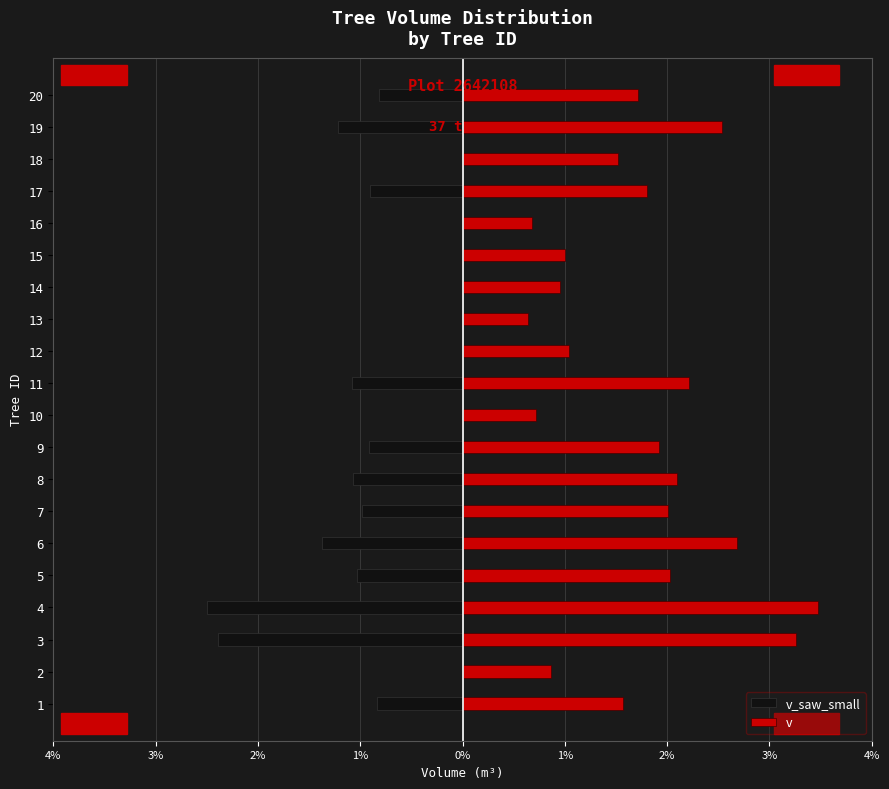

What are all the series names shown in the legend?

v_saw_small, v